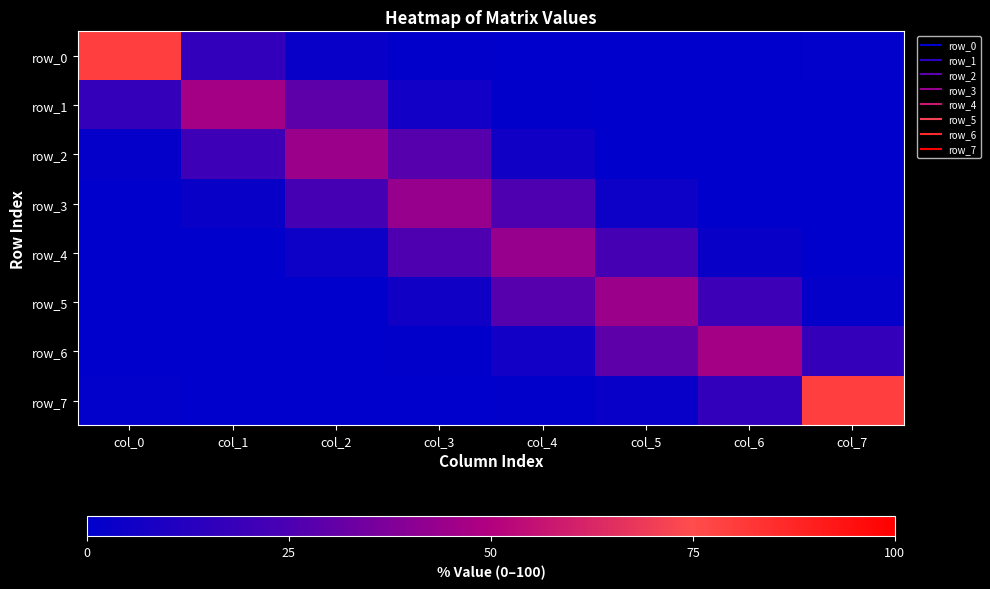

What is the average value of the row_3 series?

12.5